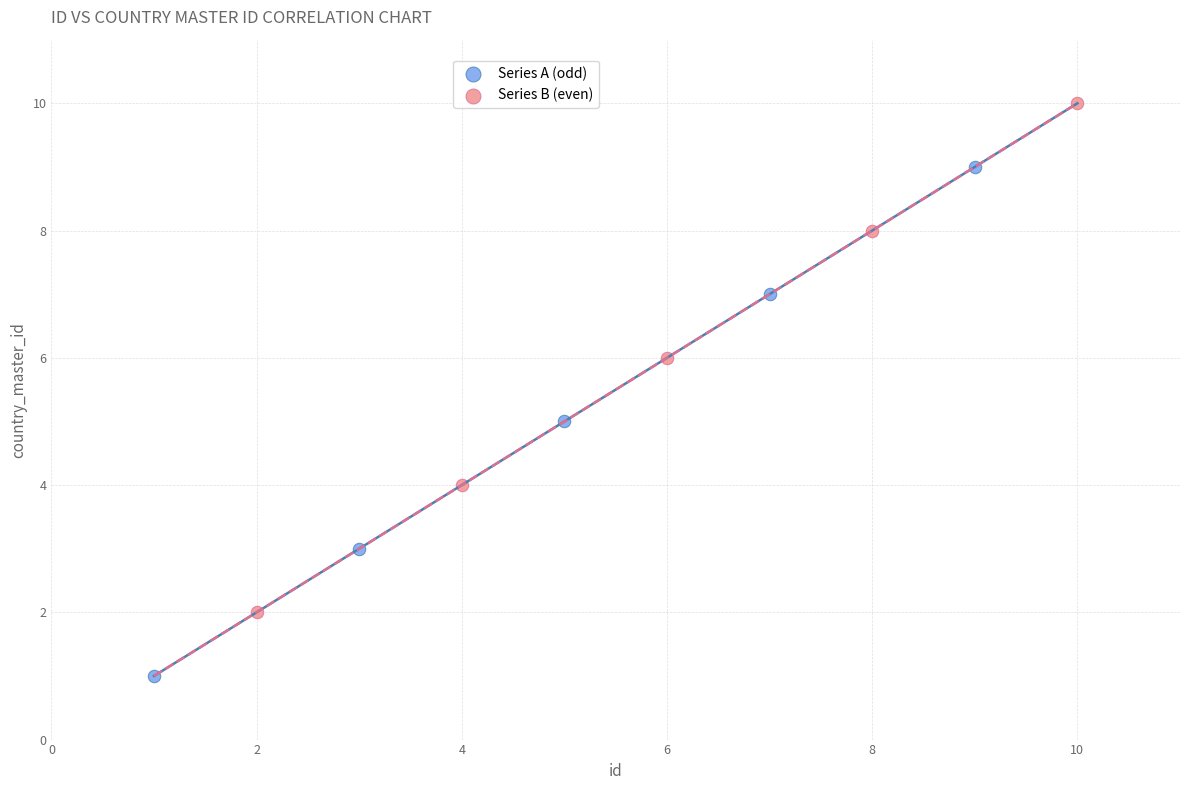

Which series contains the highest Y value?

Series B (even)